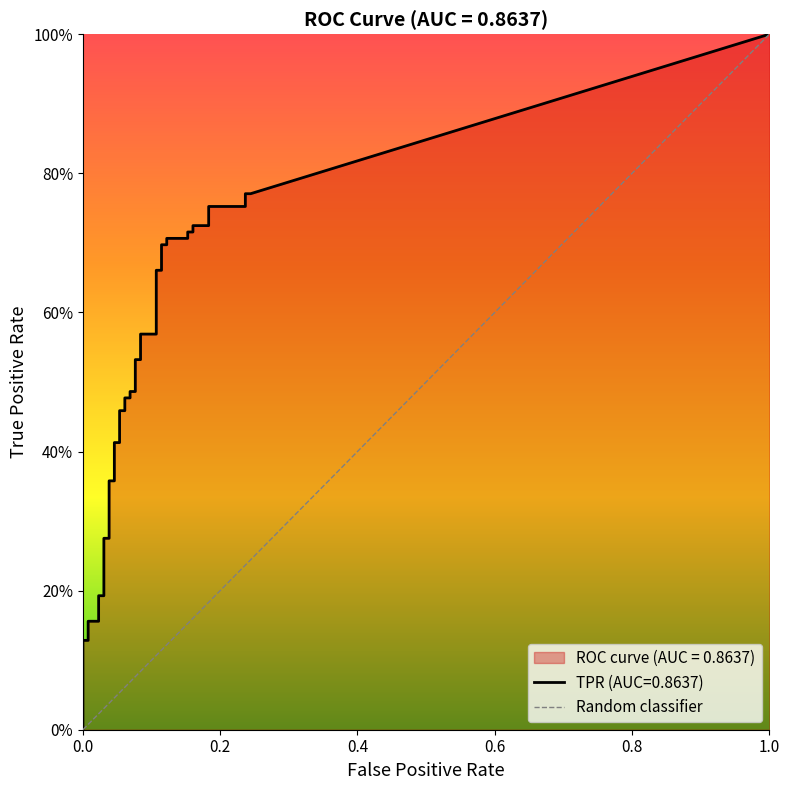

Between fpr and 37, which is larger?

37